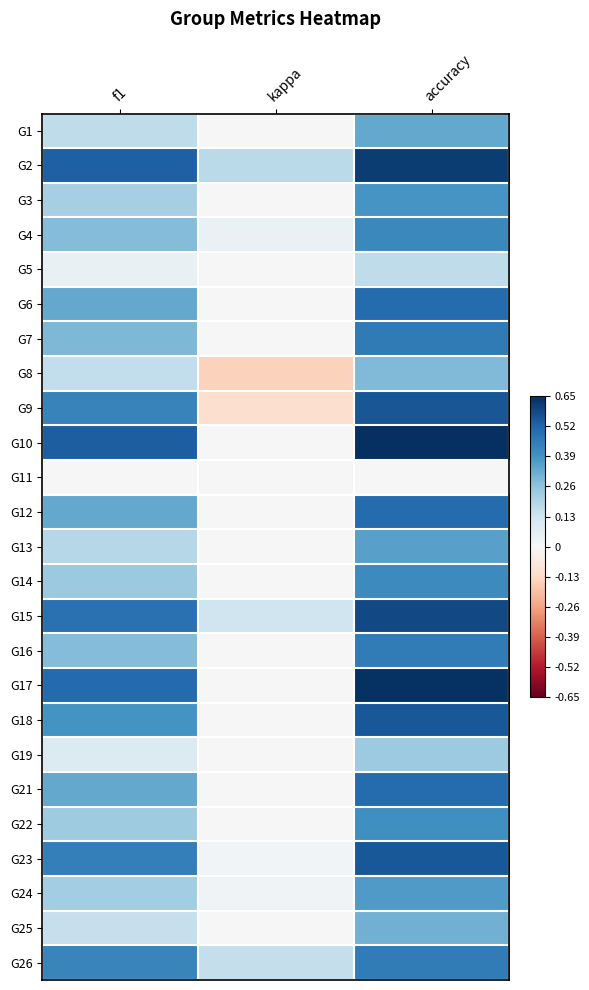

Reading left to right, transcribe all the data shown in this chart.

G1: f1=0.2	kappa=0.0	accuracy=0.3
G2: f1=0.5	kappa=0.2	accuracy=0.6
G3: f1=0.2	kappa=0.0	accuracy=0.4
G4: f1=0.3	kappa=0.0	accuracy=0.4
G5: f1=0.0	kappa=0.0	accuracy=0.2
G6: f1=0.3	kappa=0.0	accuracy=0.5
G7: f1=0.3	kappa=0.0	accuracy=0.5
G8: f1=0.2	kappa=-0.1	accuracy=0.3
G9: f1=0.4	kappa=-0.1	accuracy=0.6
G10: f1=0.5	kappa=0.0	accuracy=0.7
G11: f1=0.0	kappa=0.0	accuracy=0.0
G12: f1=0.3	kappa=0.0	accuracy=0.5
G13: f1=0.2	kappa=0.0	accuracy=0.4
G14: f1=0.2	kappa=0.0	accuracy=0.4
G15: f1=0.5	kappa=0.1	accuracy=0.6
G16: f1=0.3	kappa=0.0	accuracy=0.5
G17: f1=0.5	kappa=0.0	accuracy=0.6
G18: f1=0.4	kappa=0.0	accuracy=0.6
G19: f1=0.1	kappa=0.0	accuracy=0.2
G21: f1=0.3	kappa=0.0	accuracy=0.5
G22: f1=0.2	kappa=0.0	accuracy=0.4
G23: f1=0.4	kappa=0.0	accuracy=0.6
G24: f1=0.2	kappa=0.0	accuracy=0.4
G25: f1=0.1	kappa=0.0	accuracy=0.3
G26: f1=0.4	kappa=0.2	accuracy=0.5